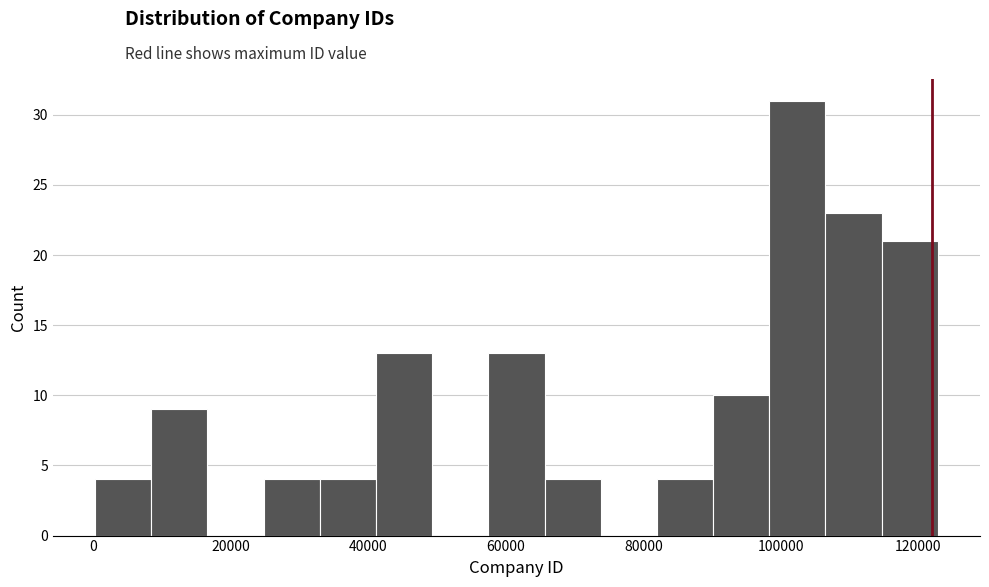

Over which range of the x-axis is the bar tallest?

98000 to 106000